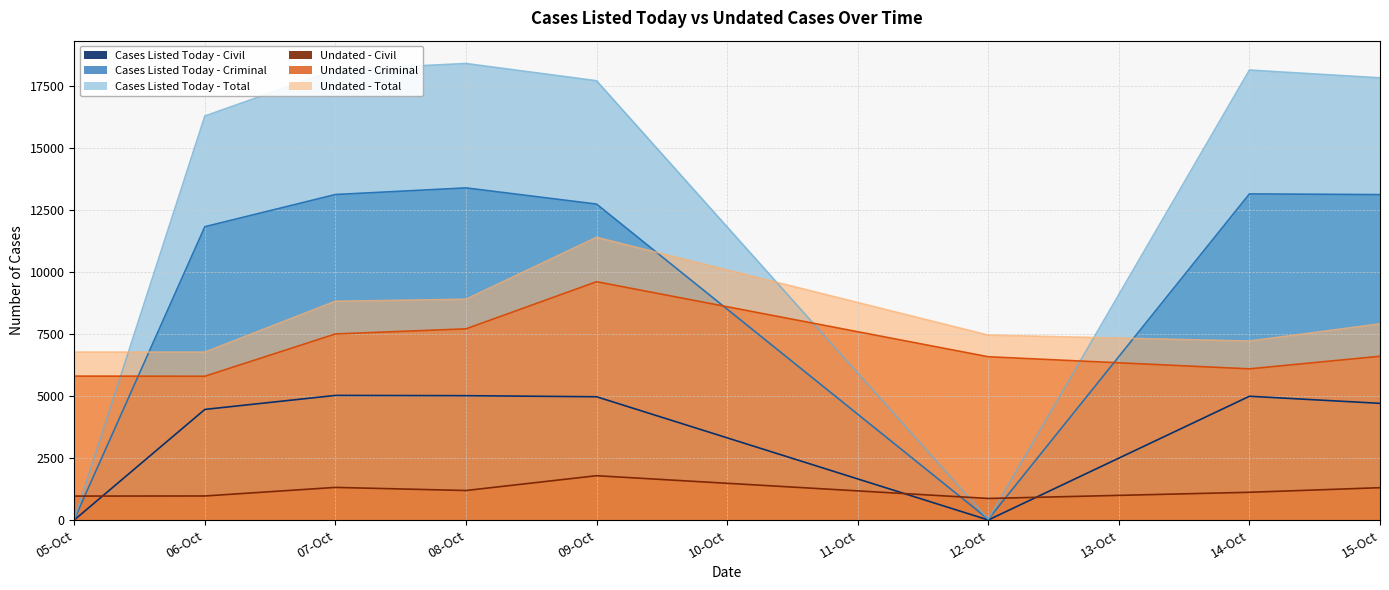

Where is Undated - Criminal nearest to the value 7711?

08-Oct